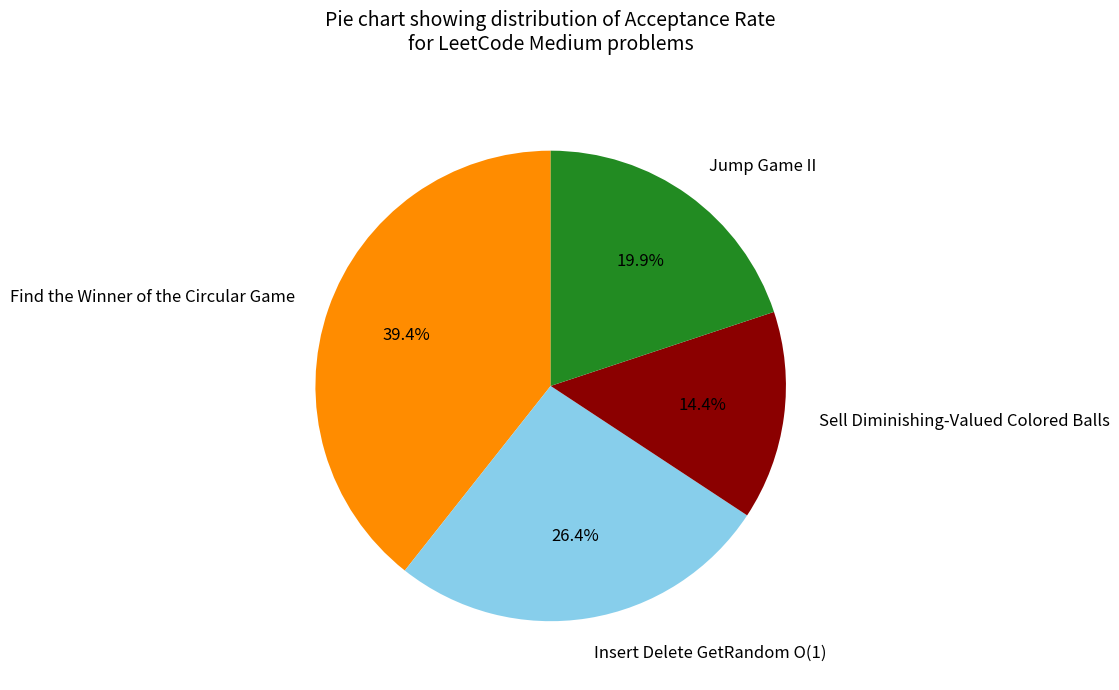

What portion of the pie excludes Find the Winner of the Circular Game?

60.6%